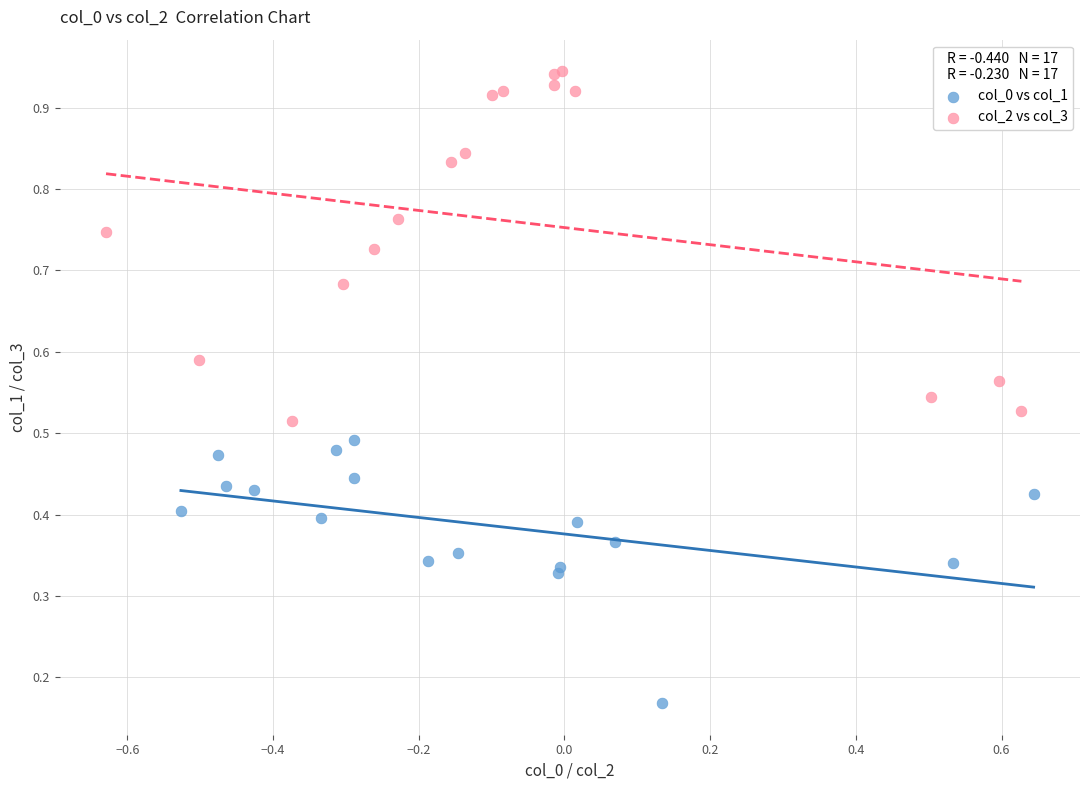

Which series has the widest spread of Y values?

col_2 vs col_3